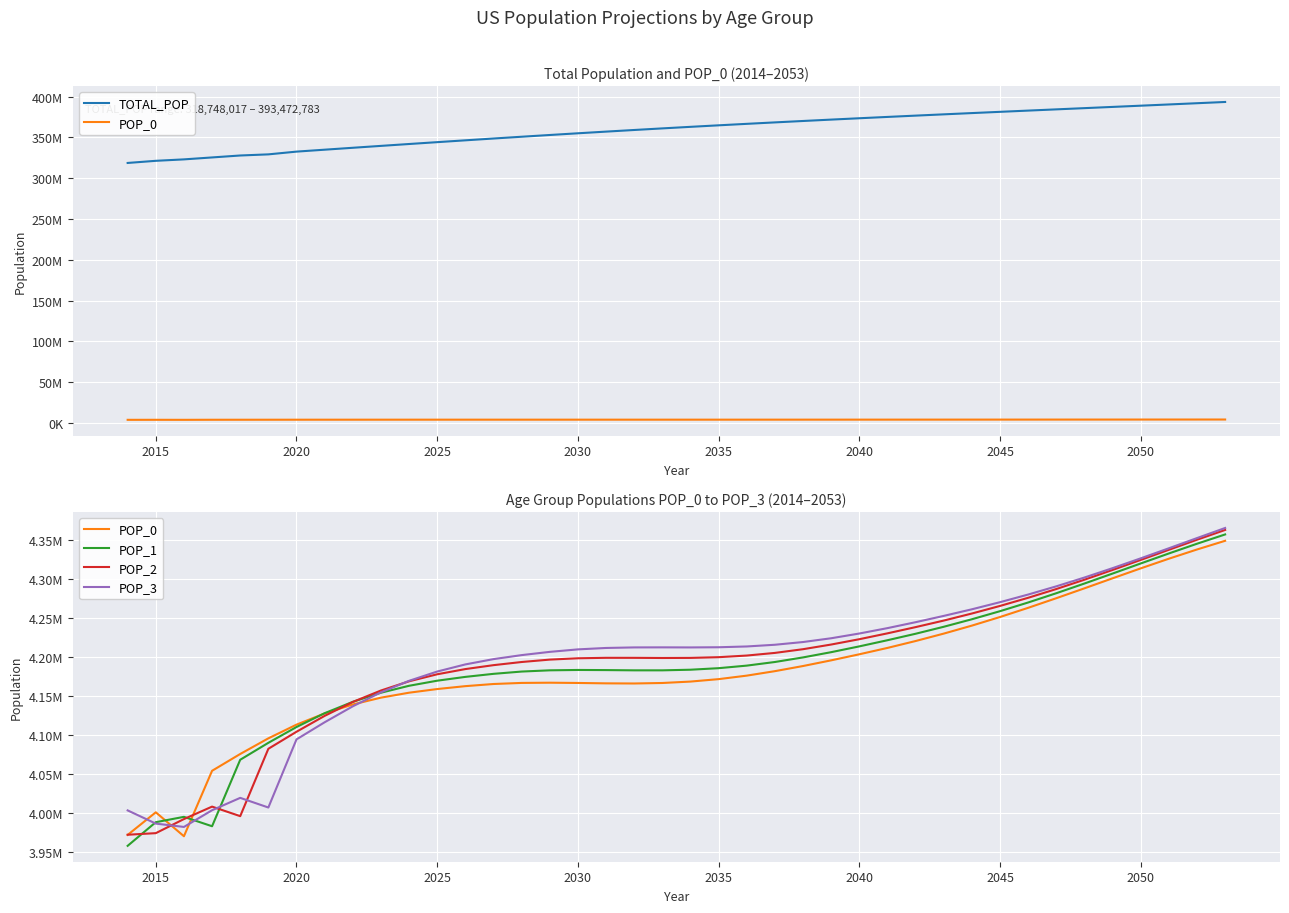

Count the number of categories in the chart.

40